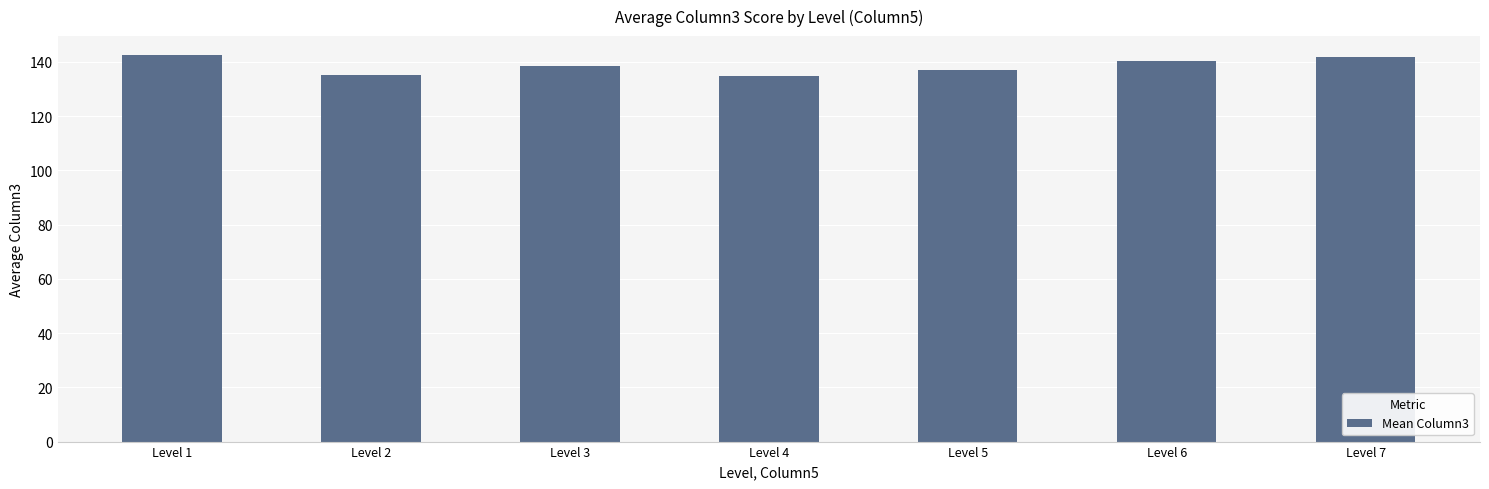

Approximately how many times larger is the value at Level 3 compared to Level 7?

1.0